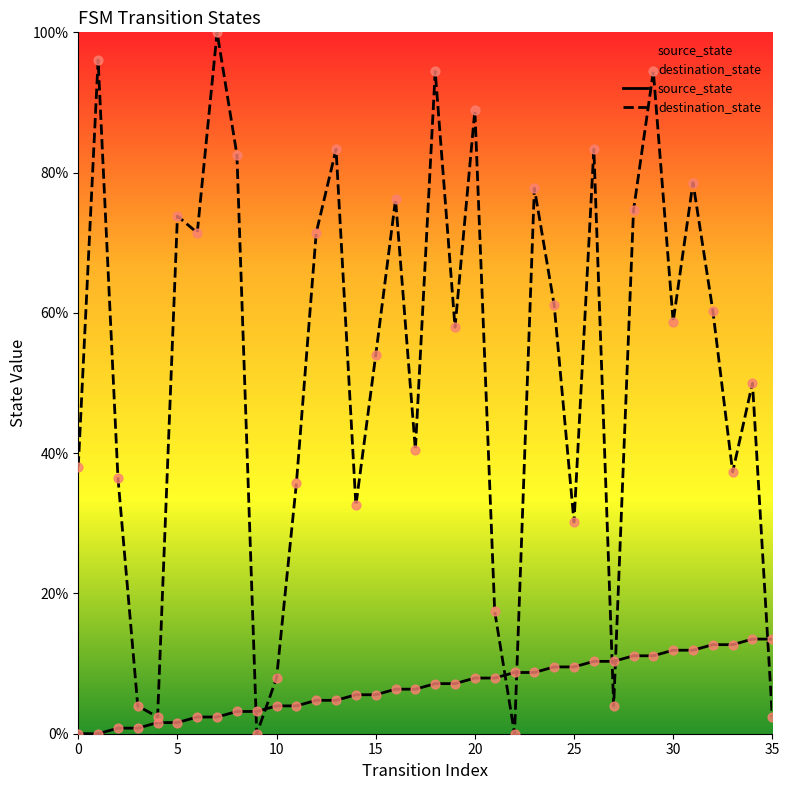

Which series has the largest total across all categories?

destination_state